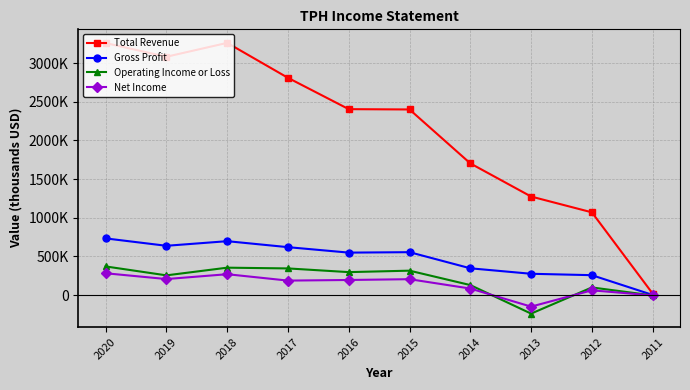

Does the chart have visible grid lines?

Yes